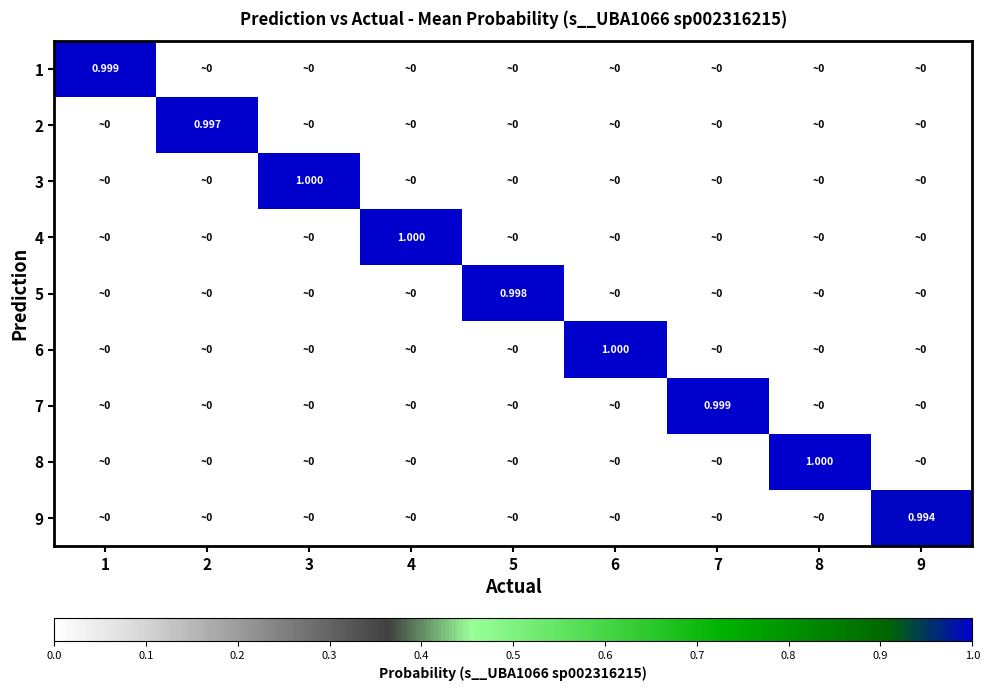

What is the total value across all series at 9?

1.0